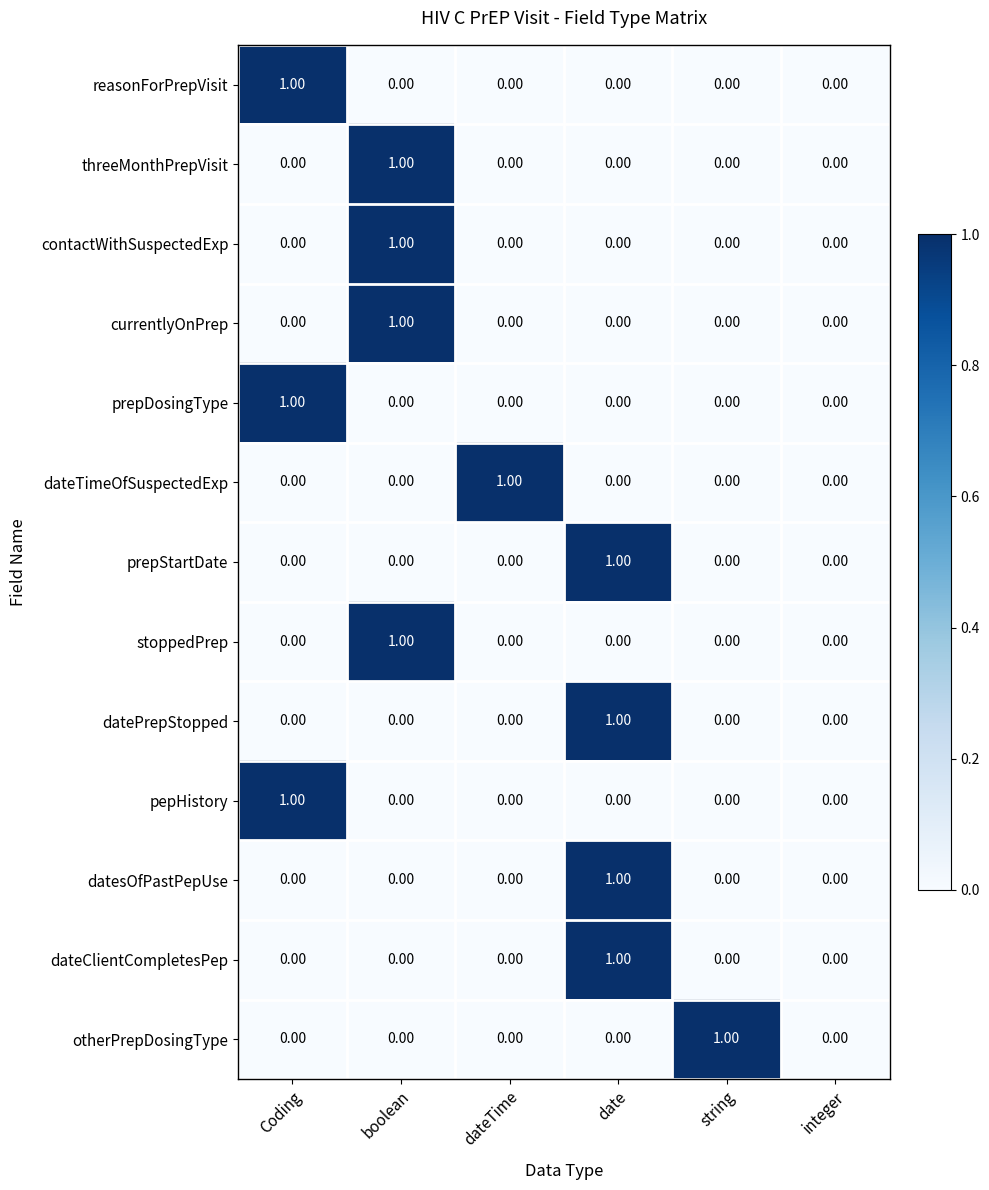

Between dateTime and integer, which series saw the biggest shift?

dateTimeOfSuspectedExp